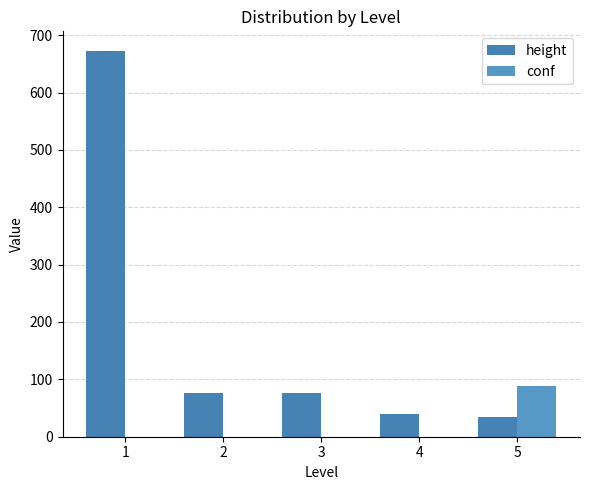

How many groups of bars are there?

5